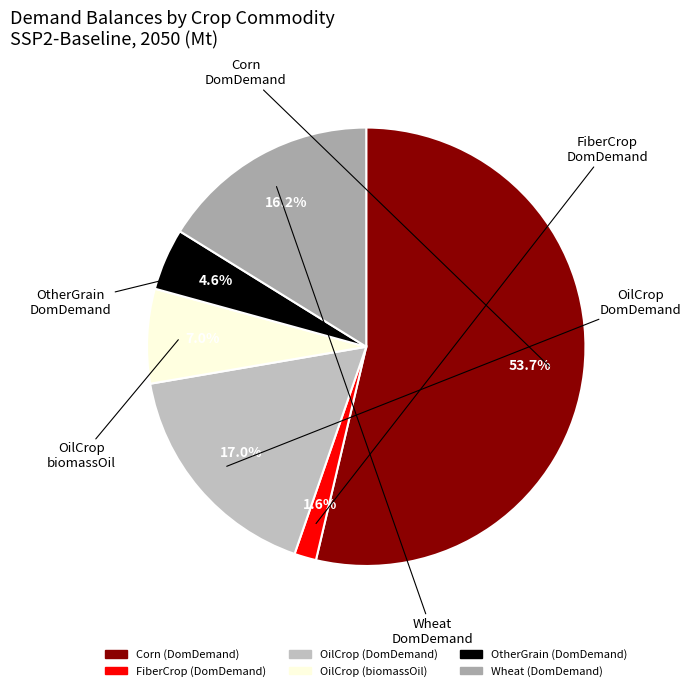

Does any single category account for the majority?

Yes